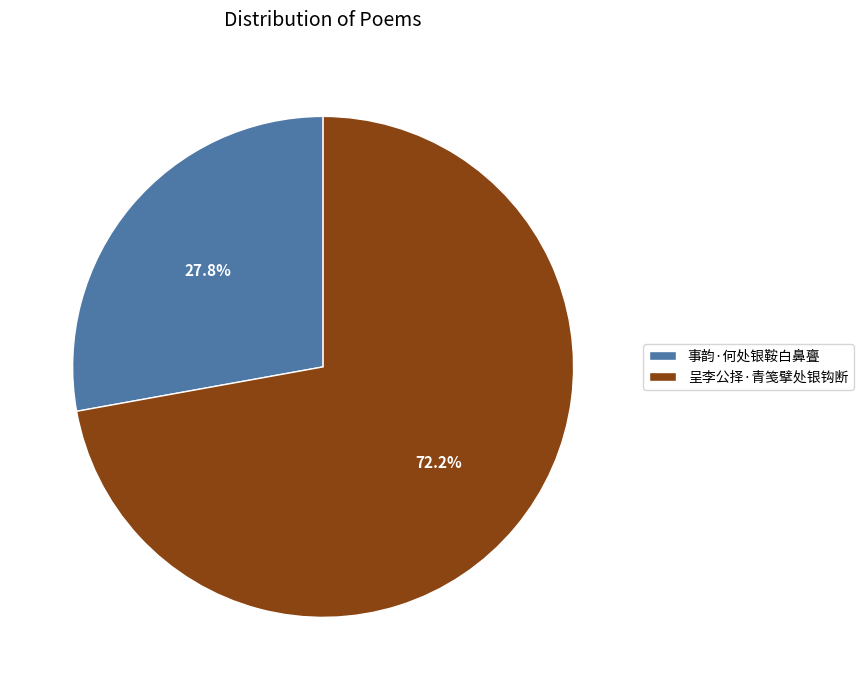

Is it true that 呈李公择·青笺擘处银钩断 is 72% of the pie?

True